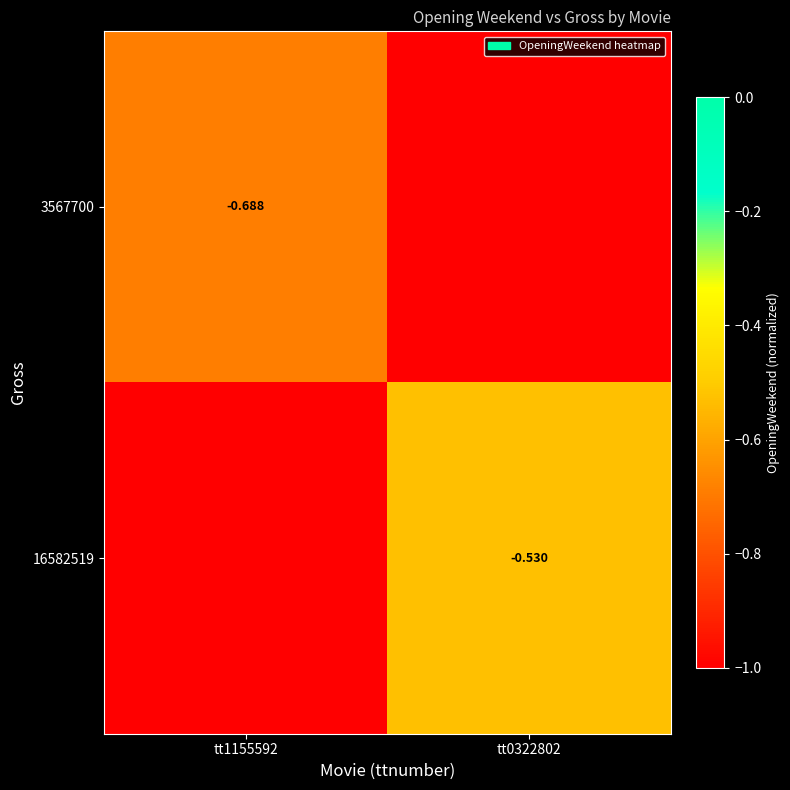

Between tt0322802 and tt1155592, which is larger?

tt1155592